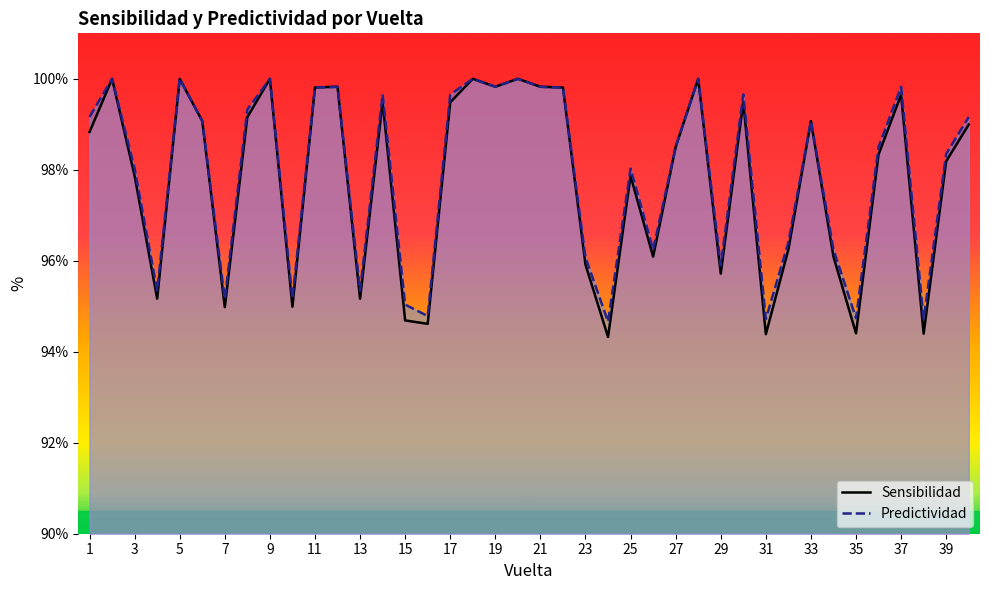

At which category is the sum across all series the highest?

2